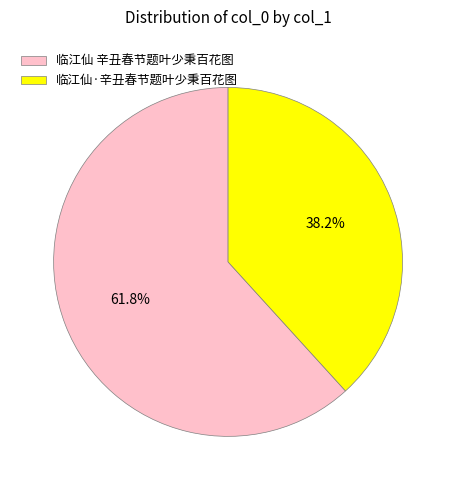

Rank the categories by value from lowest to highest.

临江仙·辛丑春节题叶少秉百花图, 临江仙 辛丑春节题叶少秉百花图